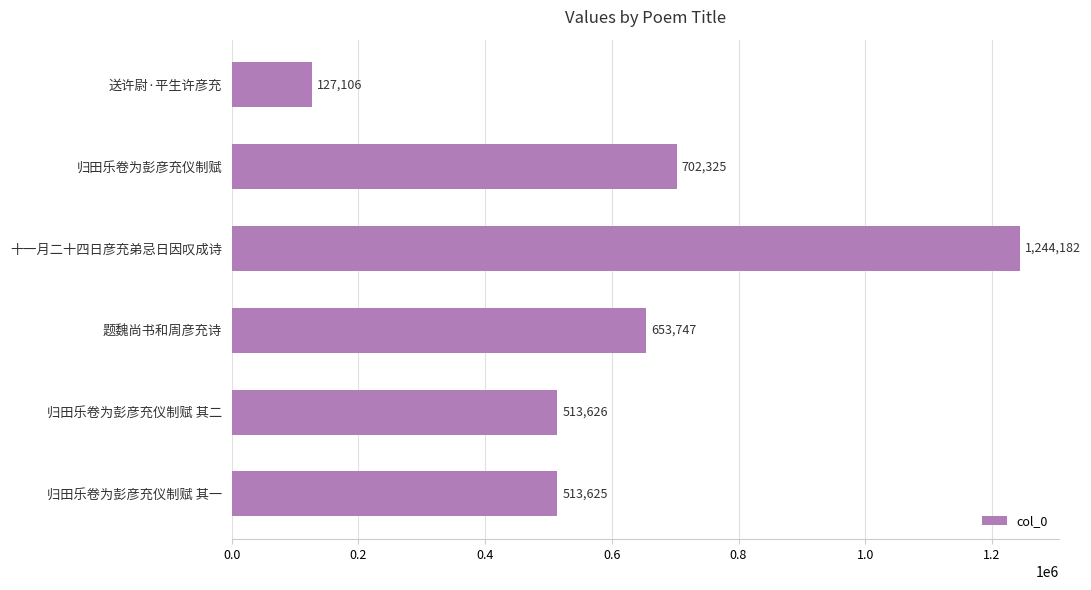

What is the sum of all values?

3754611